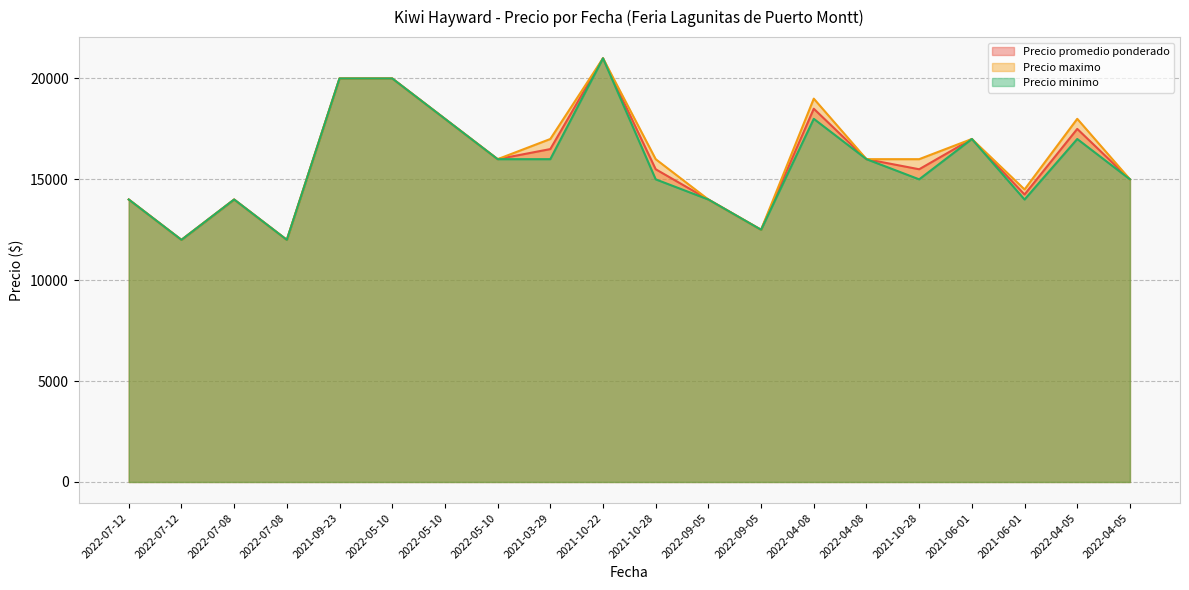

How many values in the Precio promedio ponderado series are below 16000?

10